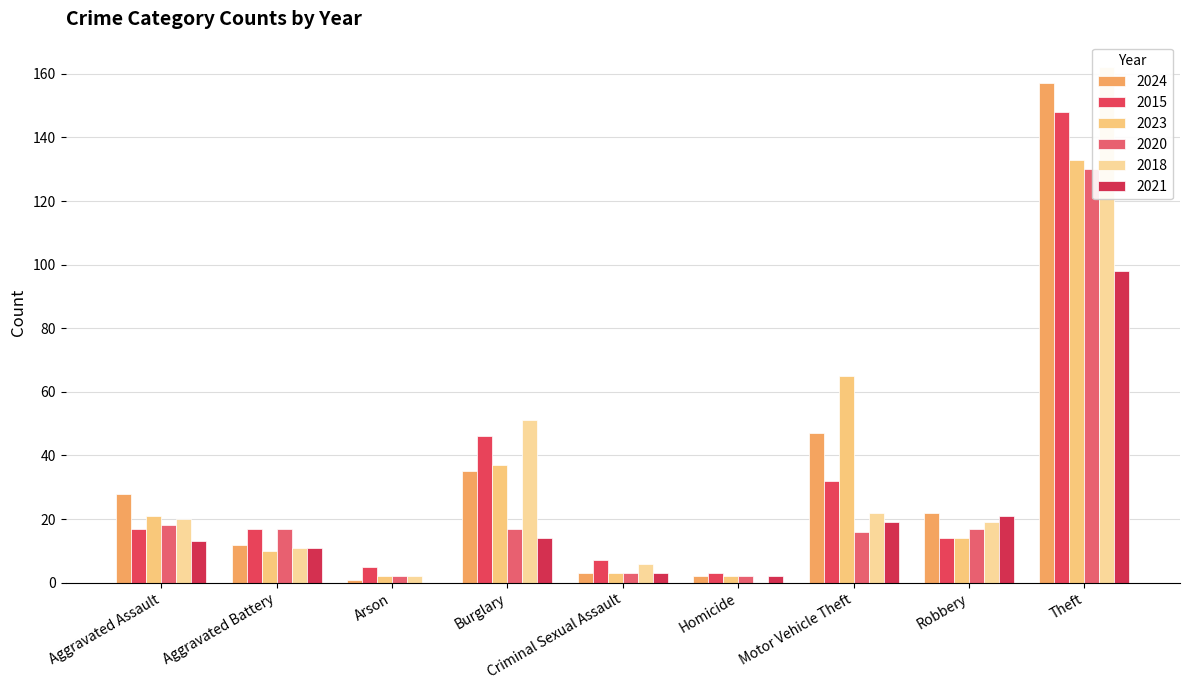

At Burglary, list the series in order from smallest to largest.

2021, 2020, 2024, 2023, 2015, 2018